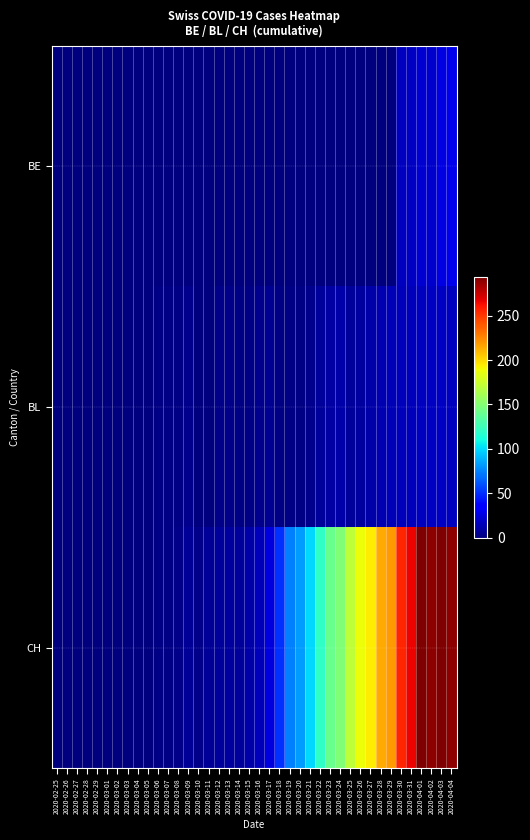

Which series has the largest range (max minus min)?

CH